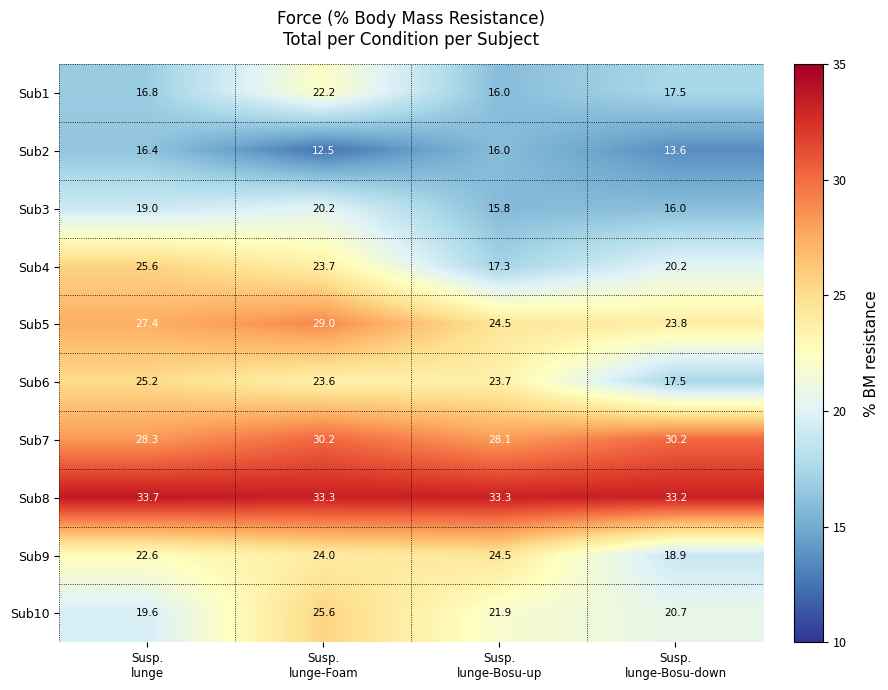

How many values in the Sub3 series are below 19?

2